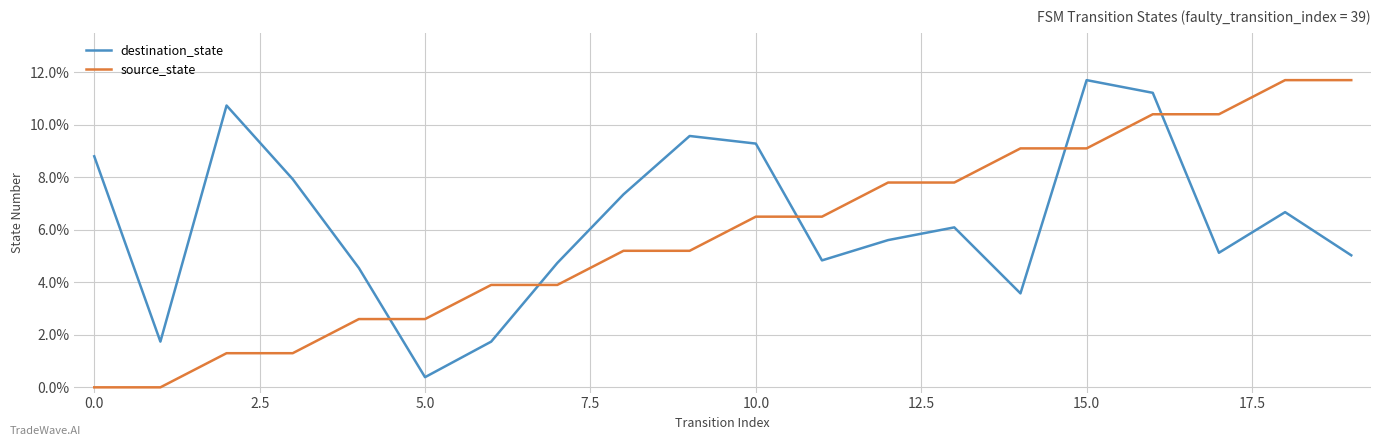

What is the sum of all source_state values?

1.2